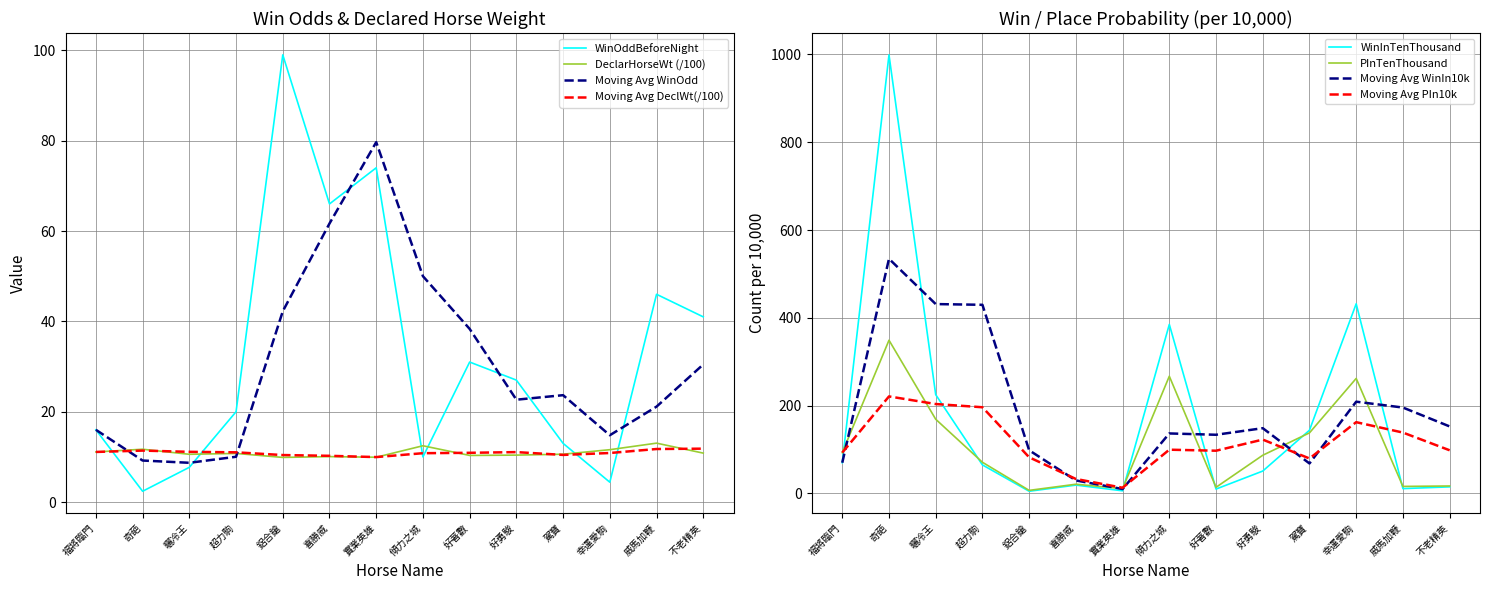

Read the Moving Avg WinOdd value at 好著數.

38.3